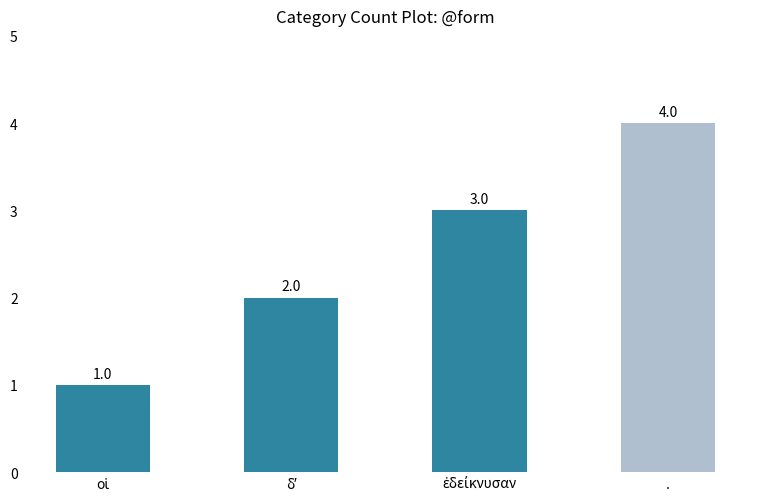

The chart shows a value of 4 at .. True or false?

True